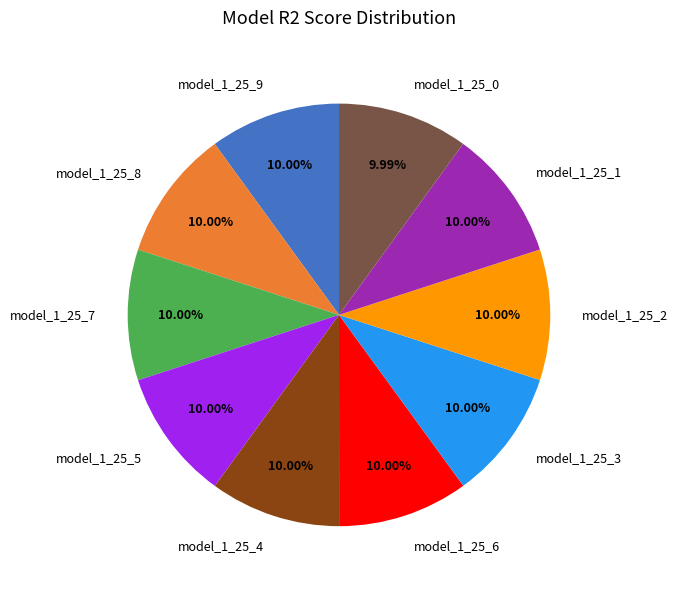

How many segments does this pie chart have?

10